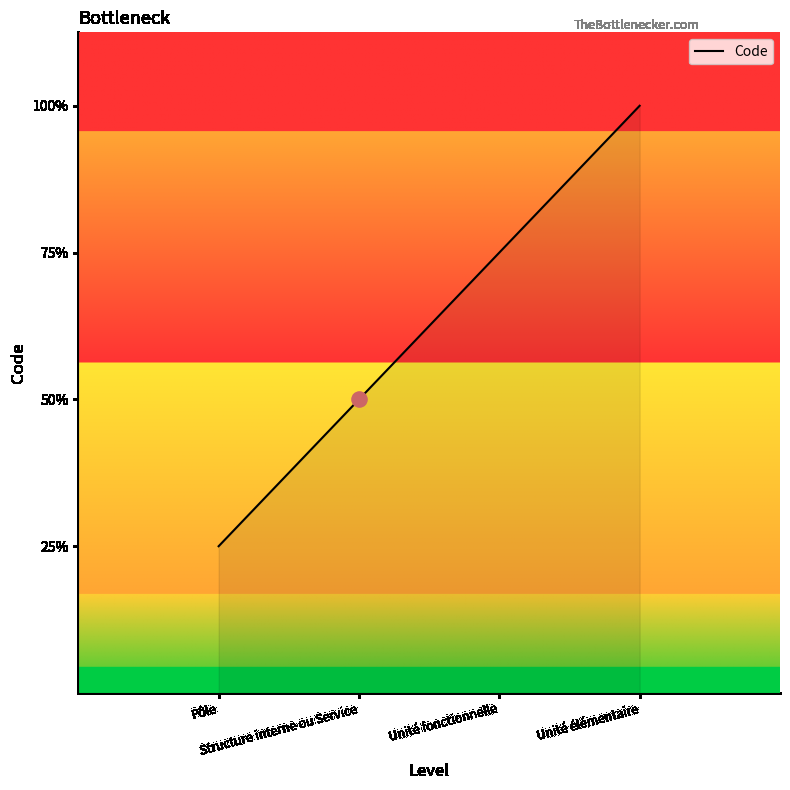

Between Pôle and Unité élémentaire, which is larger?

Unité élémentaire